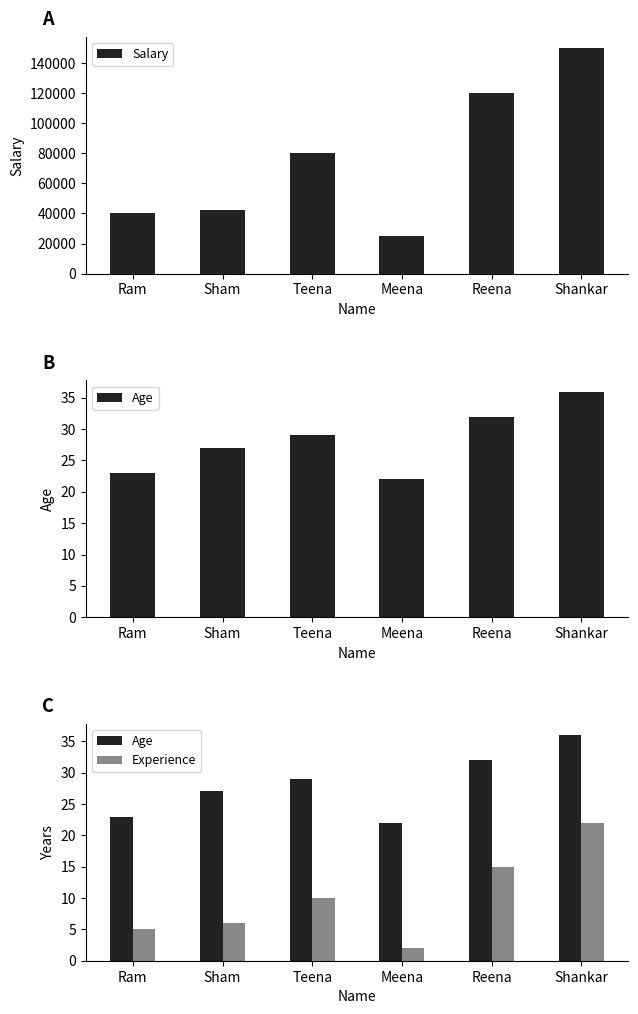

What is the smallest value displayed?

2